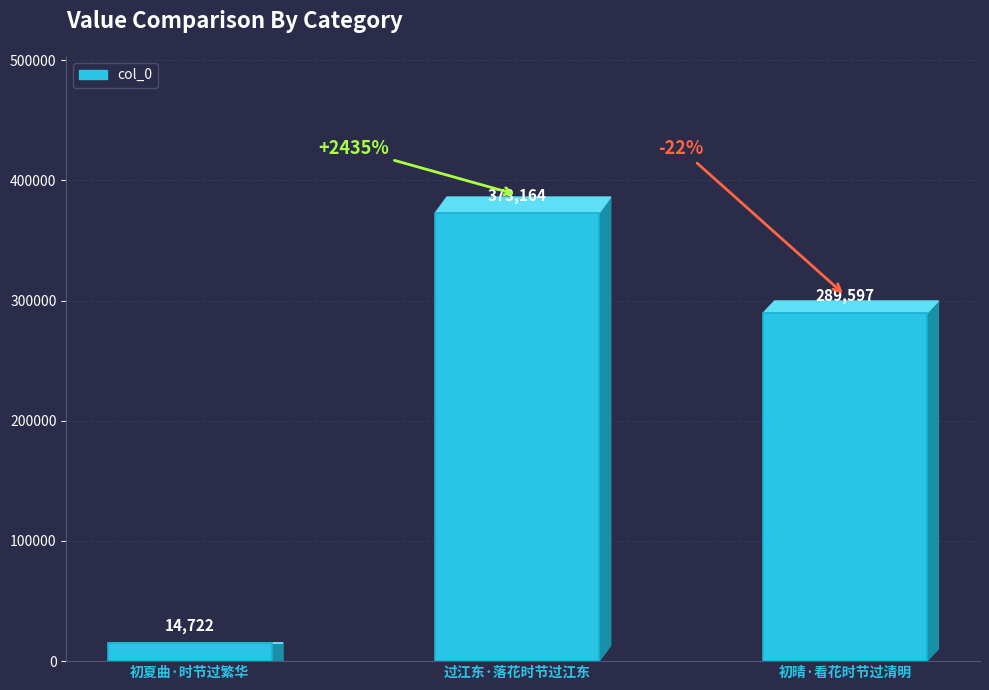

Reading right to left, list all the values displayed in this chart.

289597	373164	14722